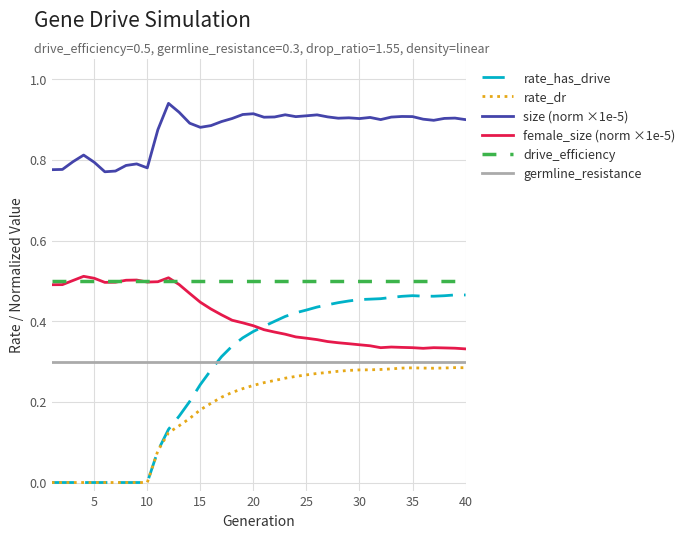

Which series has the largest total across all categories?

size (norm ×1e-5)